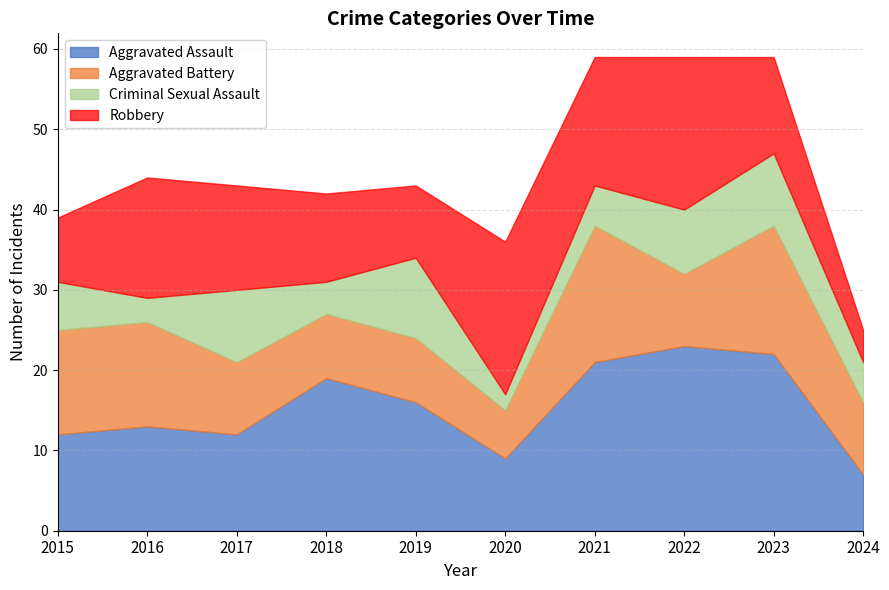

Reading left to right, extract all data points from this chart.

Aggravated Assault: 12	13	12	19	16	9	21	23	22	7
Aggravated Battery: 13	13	9	8	8	6	17	9	16	9
Criminal Sexual Assault: 6	3	9	4	10	2	5	8	9	5
Robbery: 8	15	13	11	9	19	16	19	12	4